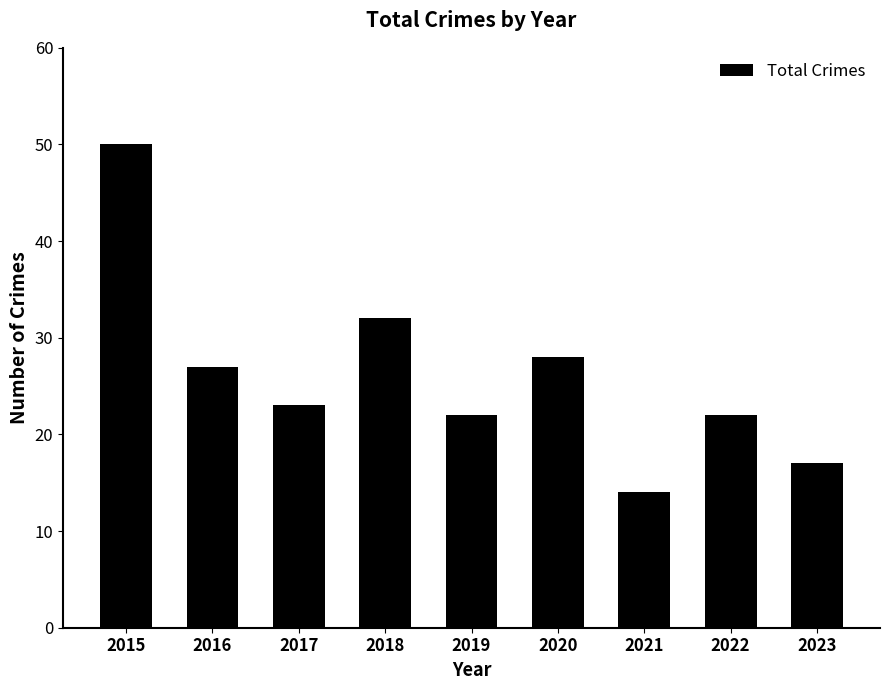

Reading left to right, extract all data points from this chart.

50	27	23	32	22	28	14	22	17